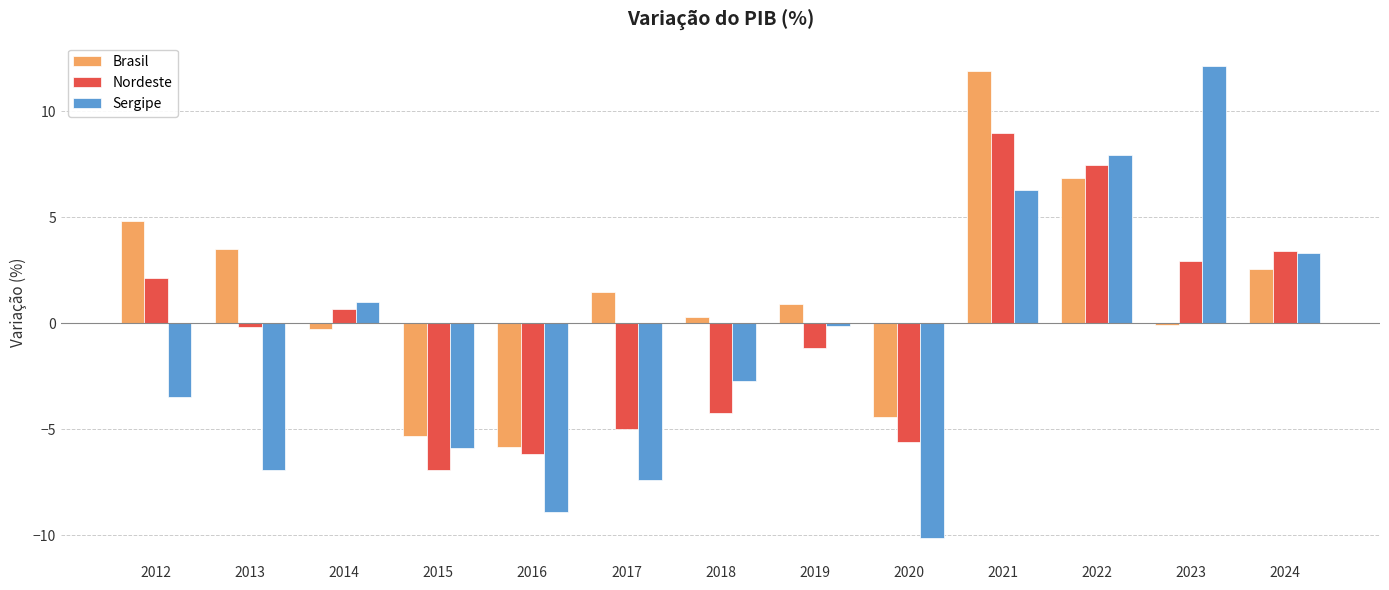

At which label is Brasil closest to 3?

2024